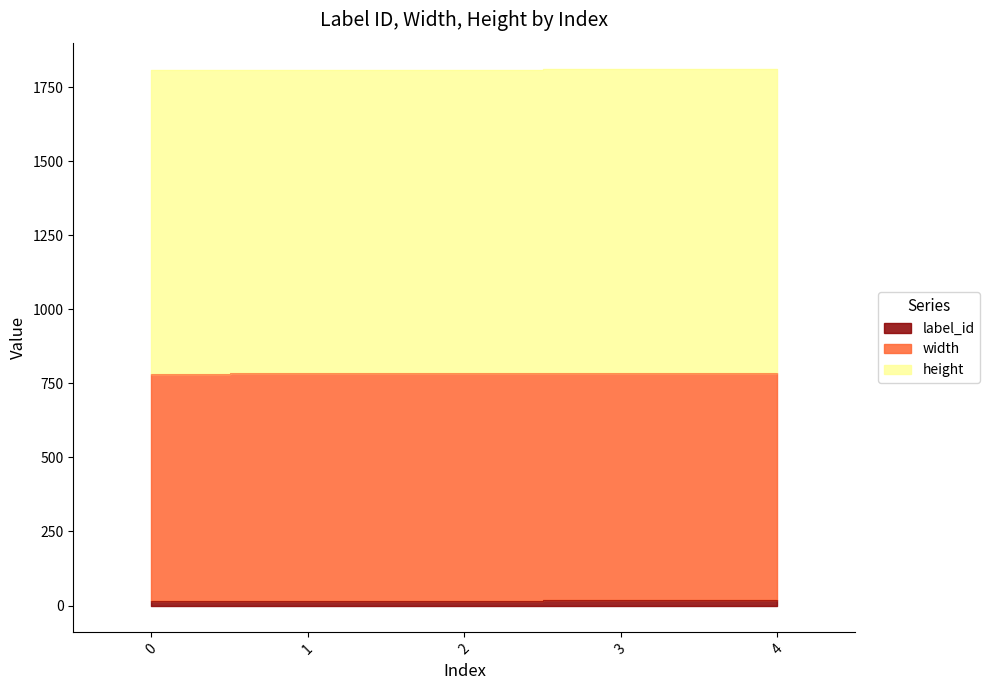

Rank the series by their maximum value, from highest to lowest.

height, width, label_id